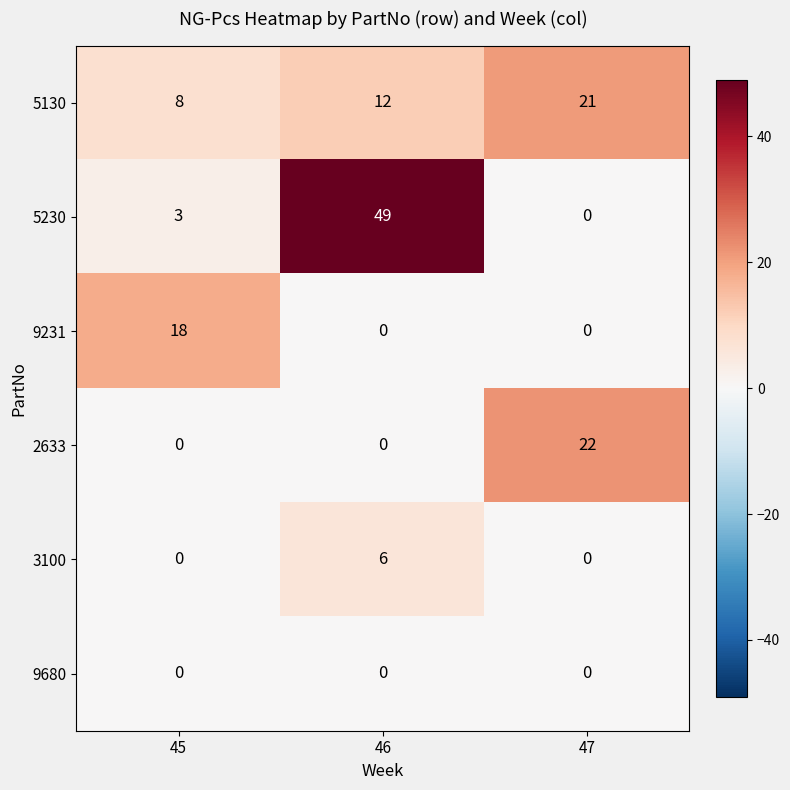

Which series changed the most between 46 and 47?

5230